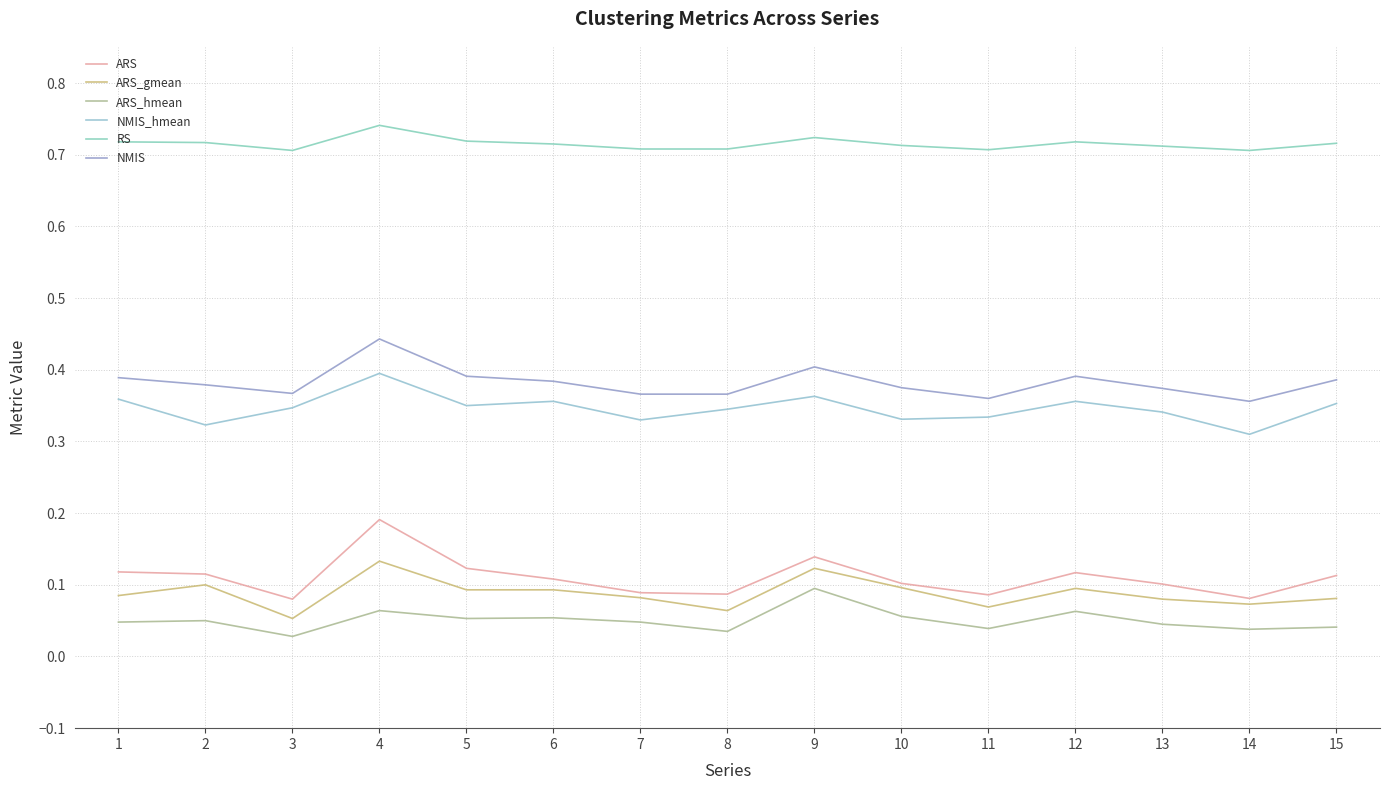

Does the chart have visible grid lines?

Yes